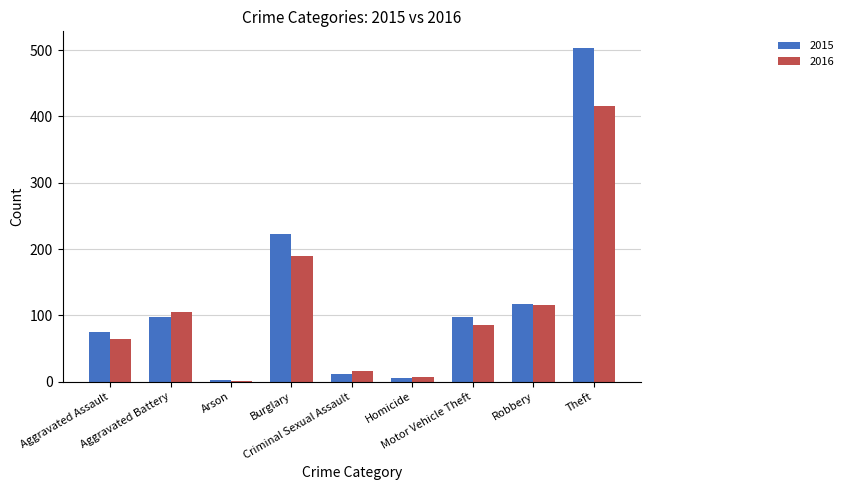

What is the sum of the 2015 values at Aggravated Assault and Aggravated Battery?

173